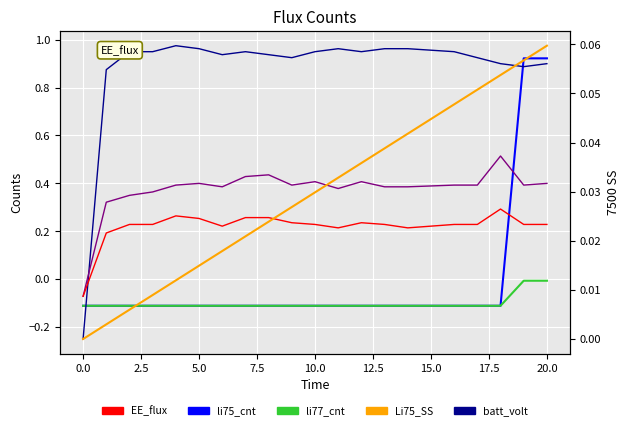

True or false: EE_flux and wmp_cnt intersect in this chart.

False